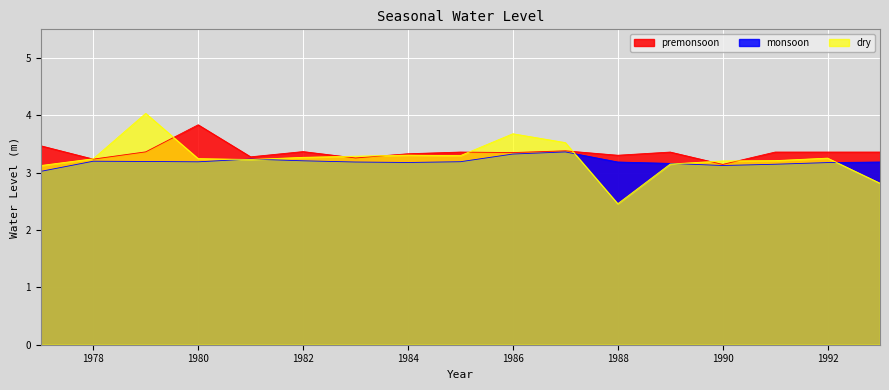

At which category is the sum across all series the highest?

1979